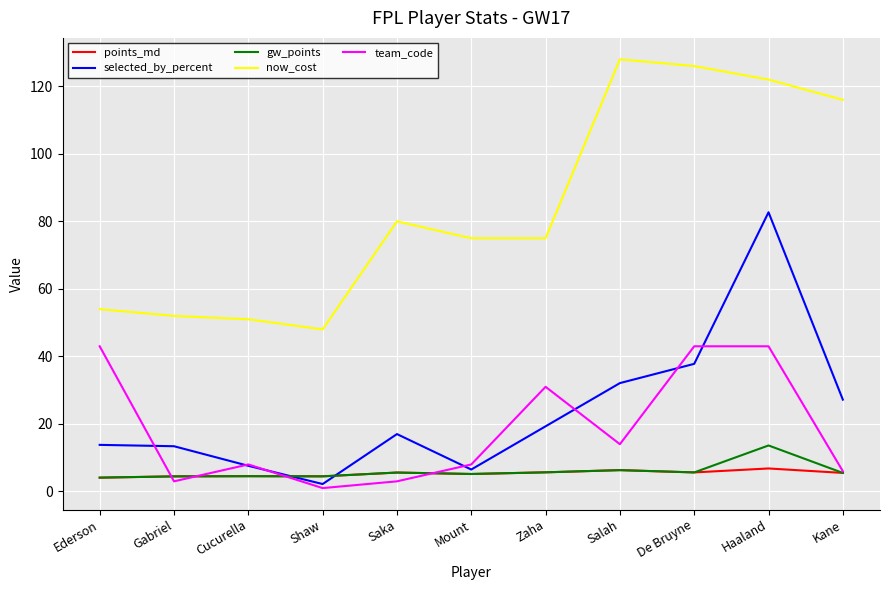

Does the chart display data point markers on the line(s)?

No